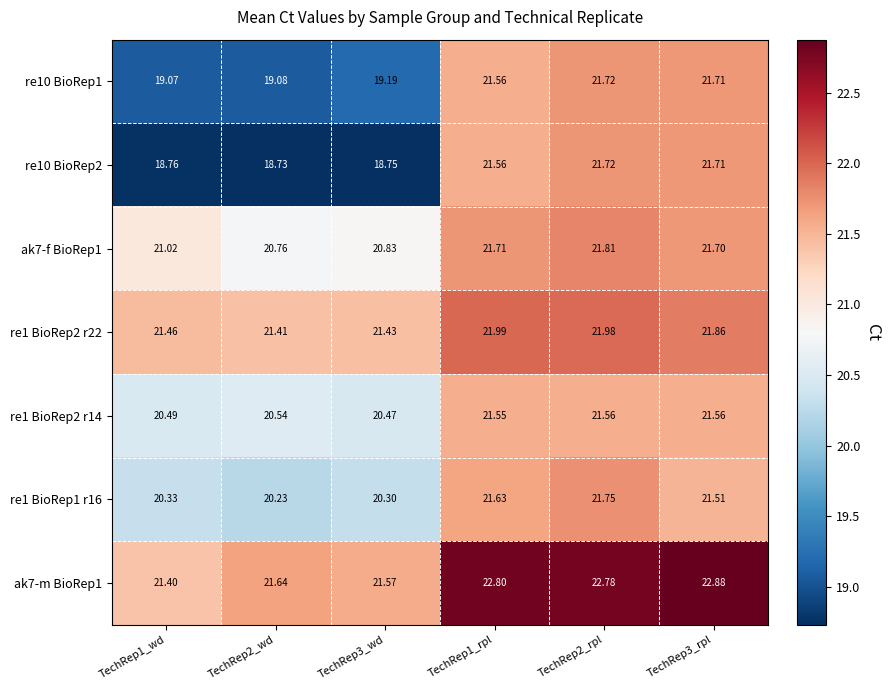

Which series has the largest range (max minus min)?

re10 BioRep2